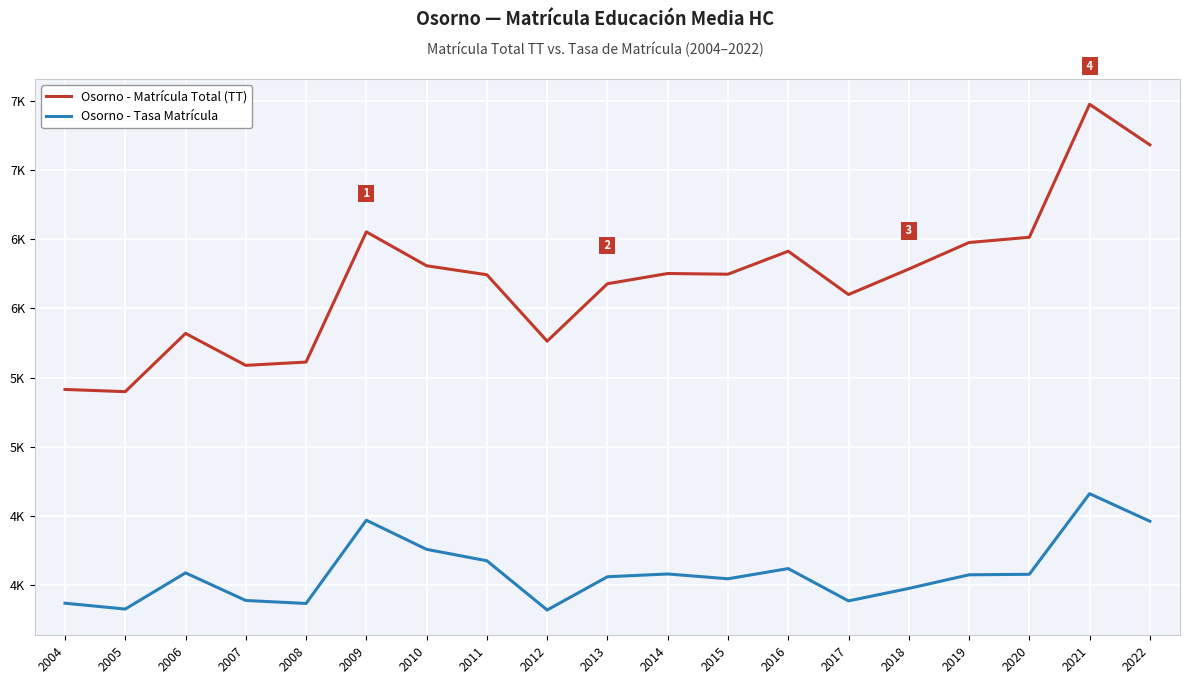

Does the chart display data point markers on the line(s)?

No